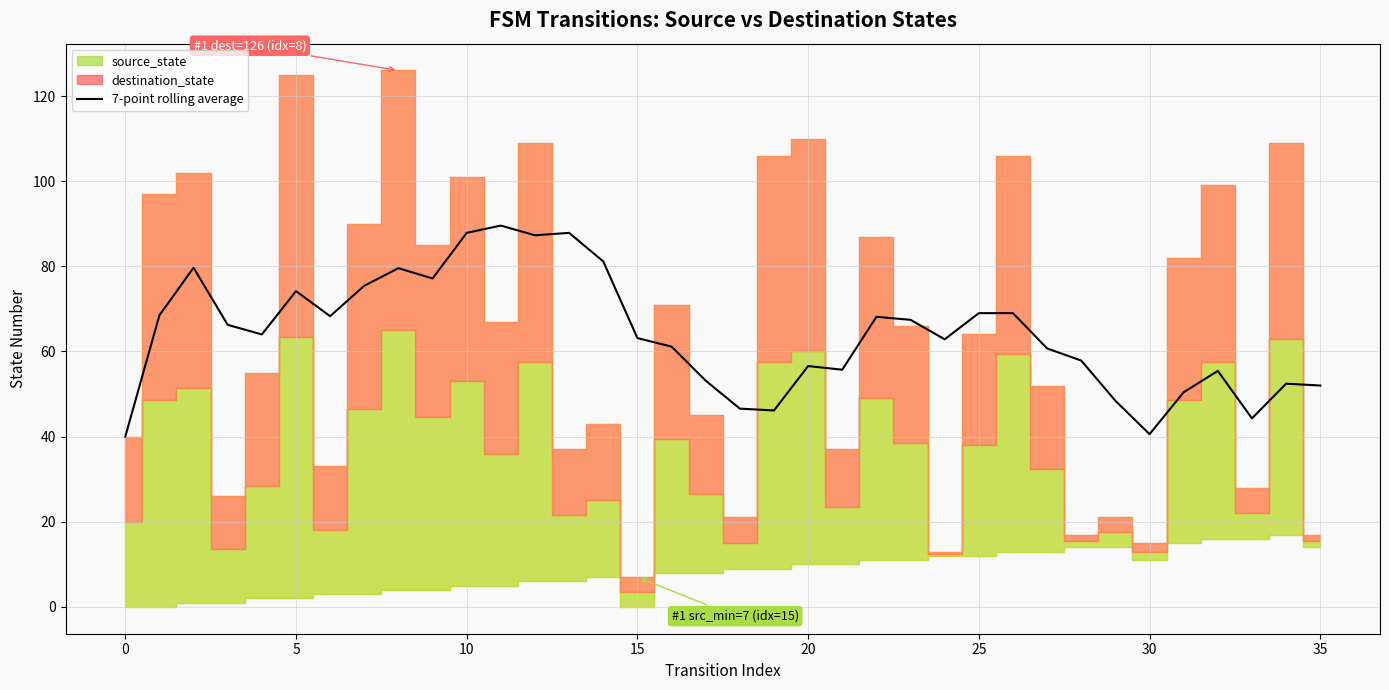

What is the change in value from 12 to 13?

+0.6